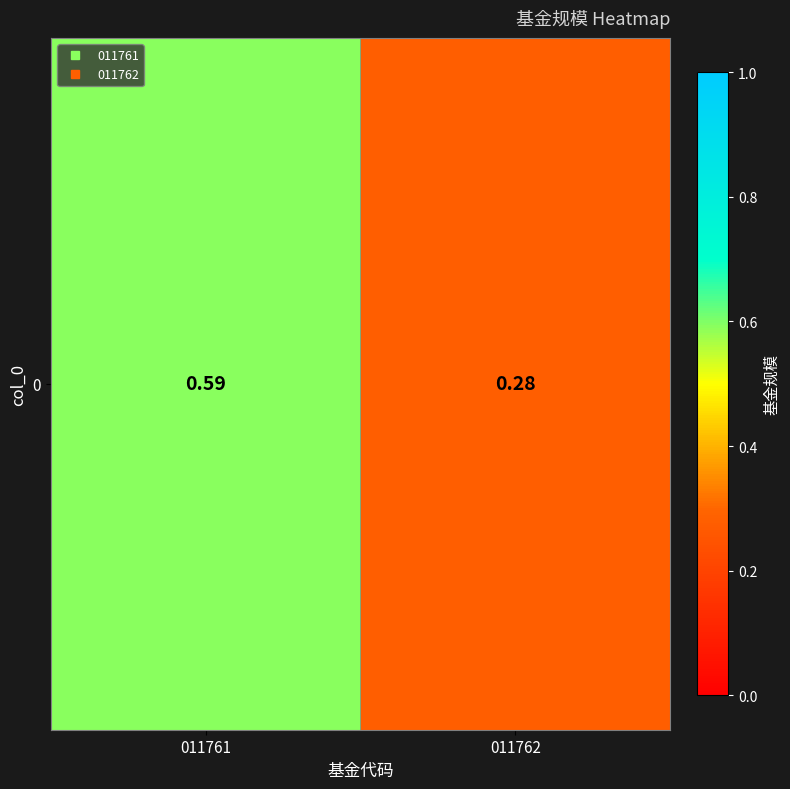

What is the approximate value at 011762?

0.3